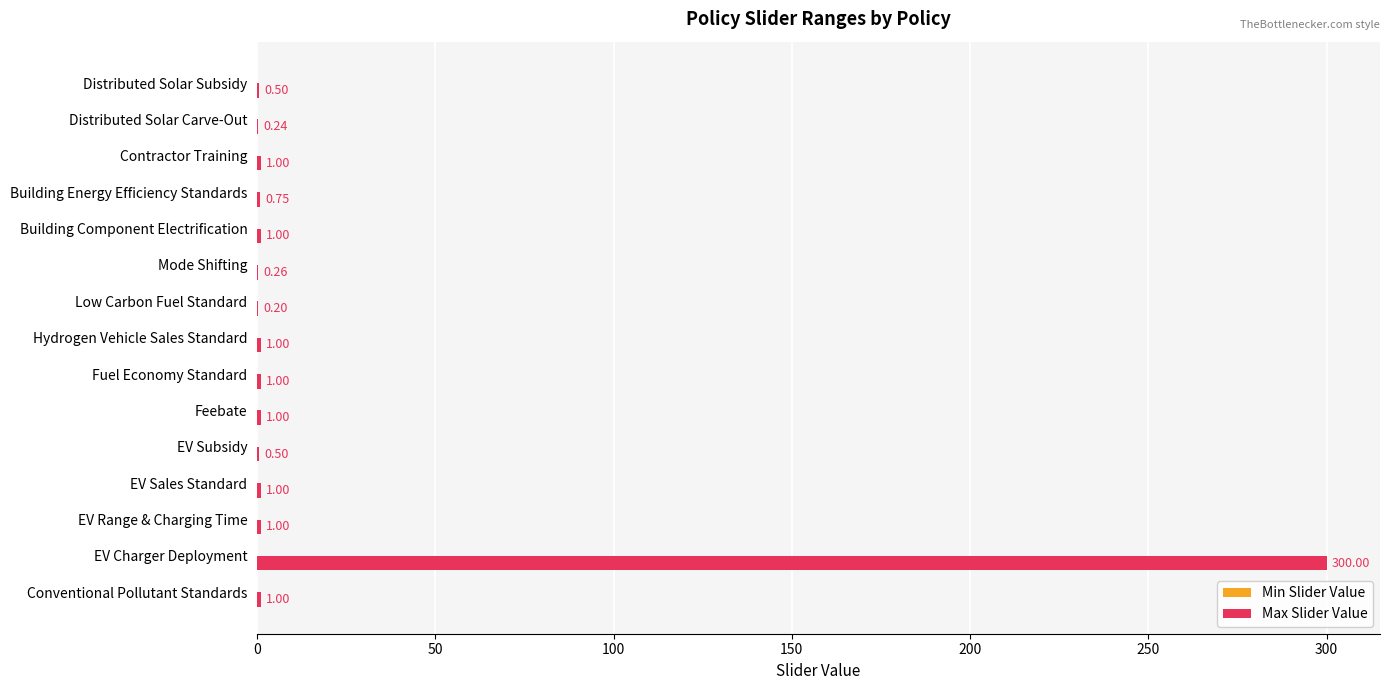

What is the sum of the values at Low Carbon Fuel Standard and Feebate?

1.2